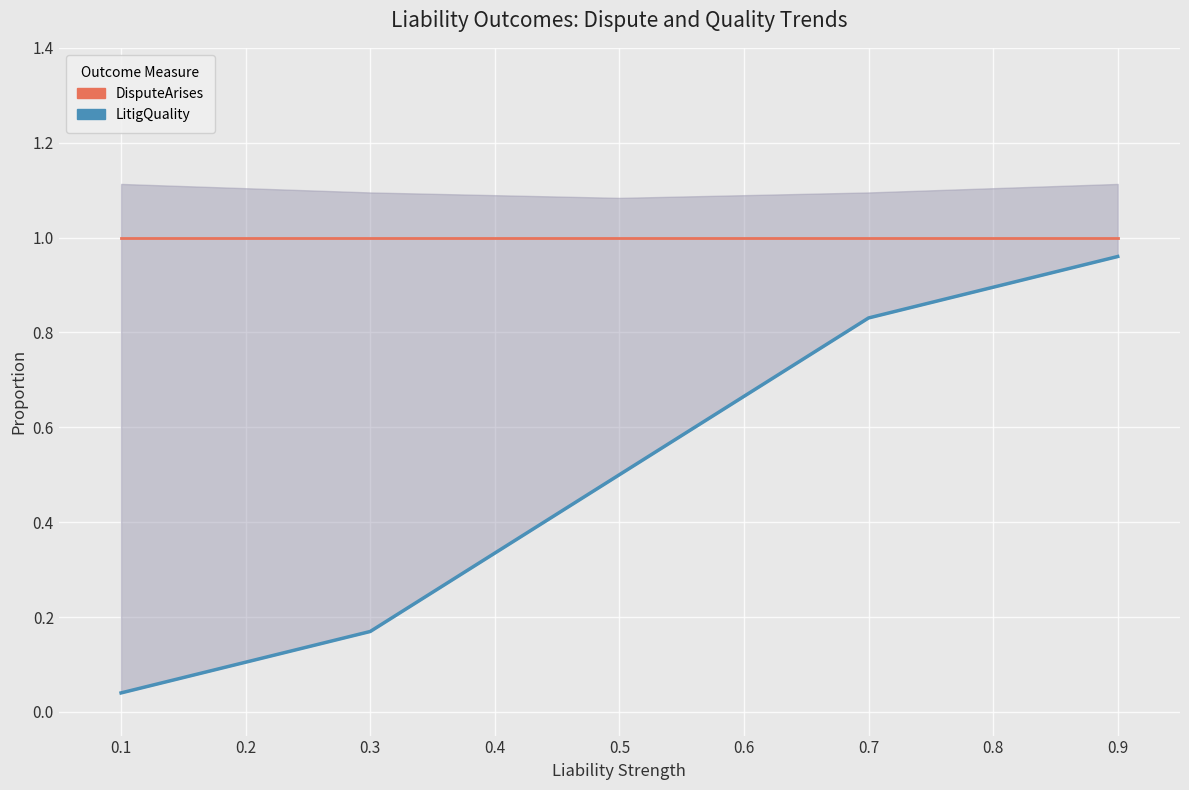

True or false: DisputeArises and LitigQuality cross at least once.

False